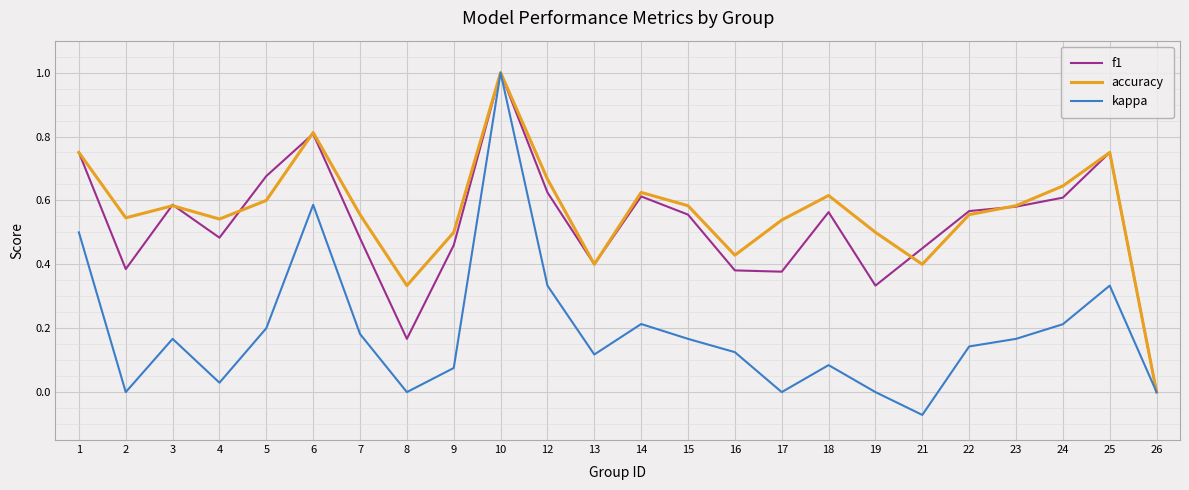

Is the value of kappa at 12 greater than the value of f1 at 3?

No